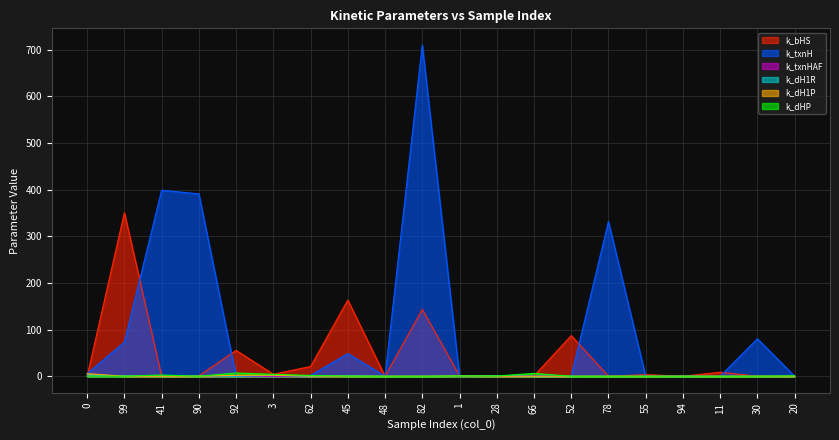

Where do k_dH1R and k_dH1P first cross each other?

0 and 99